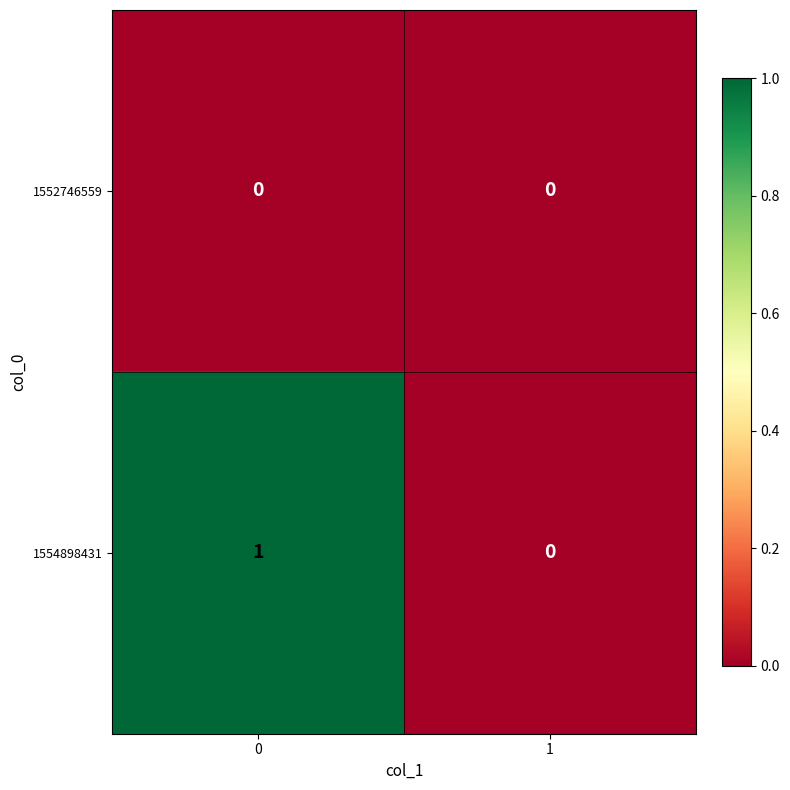

List the series in order of their overall mean, highest first.

1554898431, 1552746559